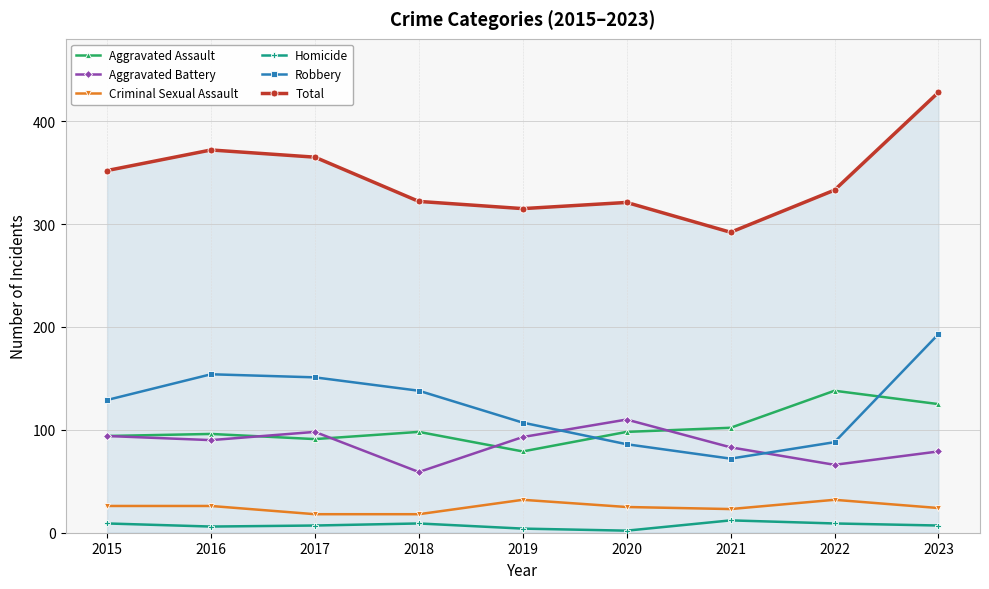

What is the average value of the Aggravated Battery series?

86